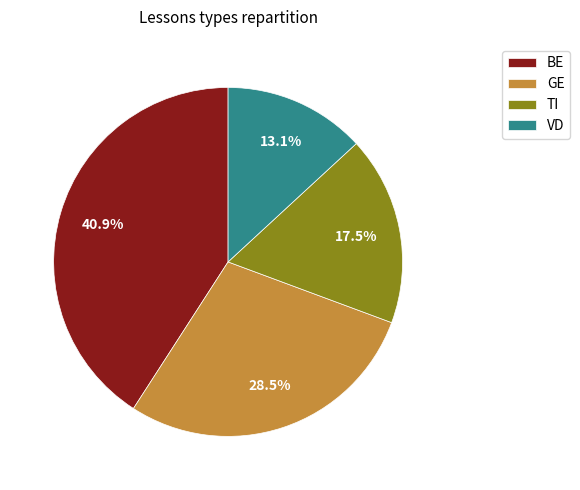

The GE slice represents 8% of the pie. True or false?

False